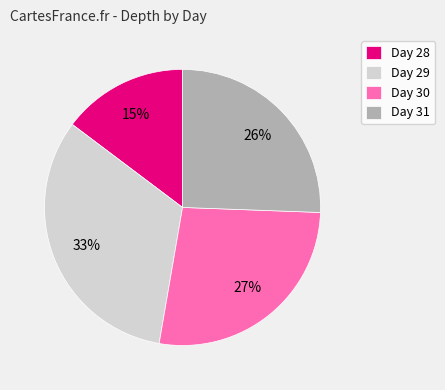

To the nearest percent, what percentage of the pie is Day 28?

15%